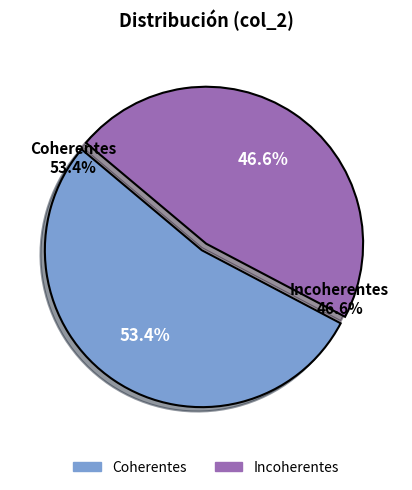

What is the majority slice?

Coherentes